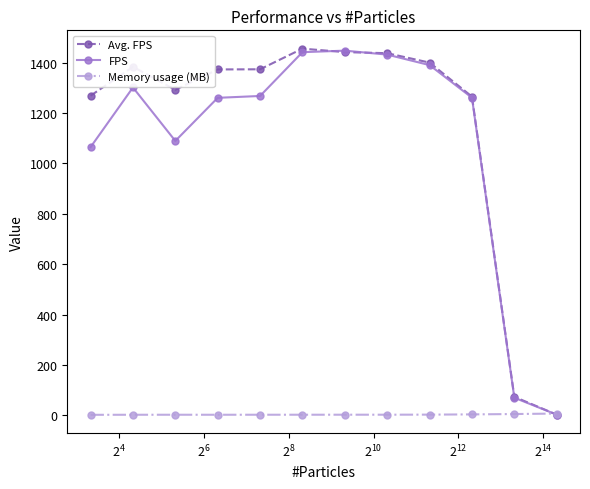

What is the maximum value shown in the chart?

1455.0